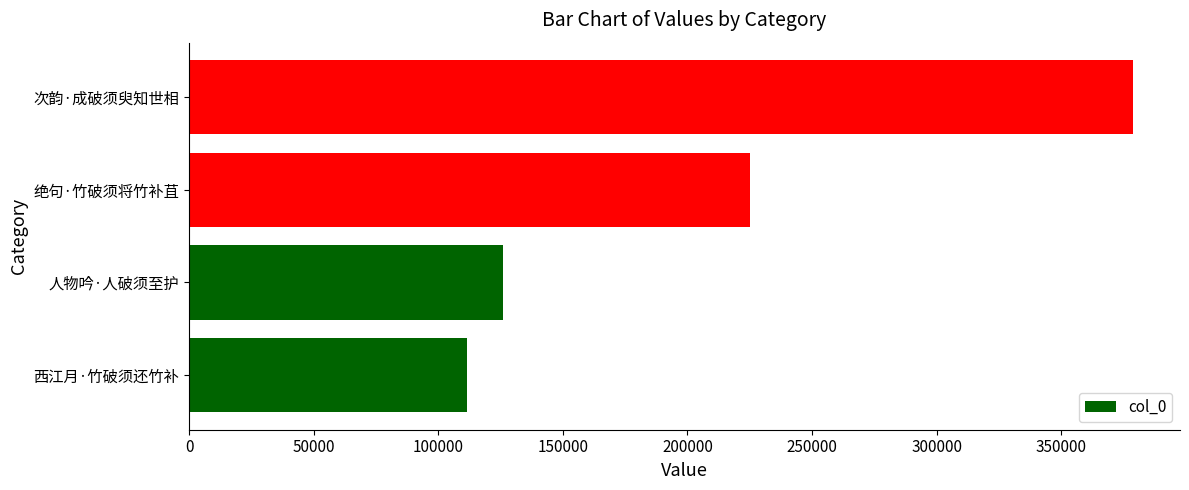

At which label is the value closest to 245193?

绝句·竹破须将竹补苴